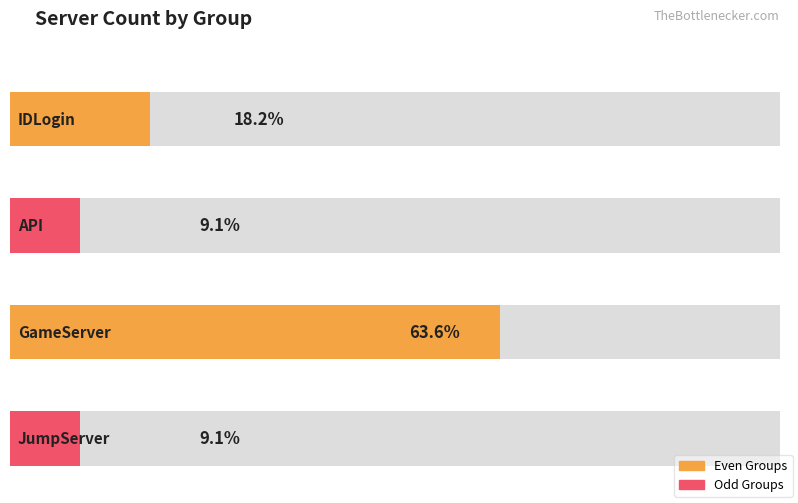

Rank the categories by value from highest to lowest.

GameServer, IDLogin, API, JumpServer